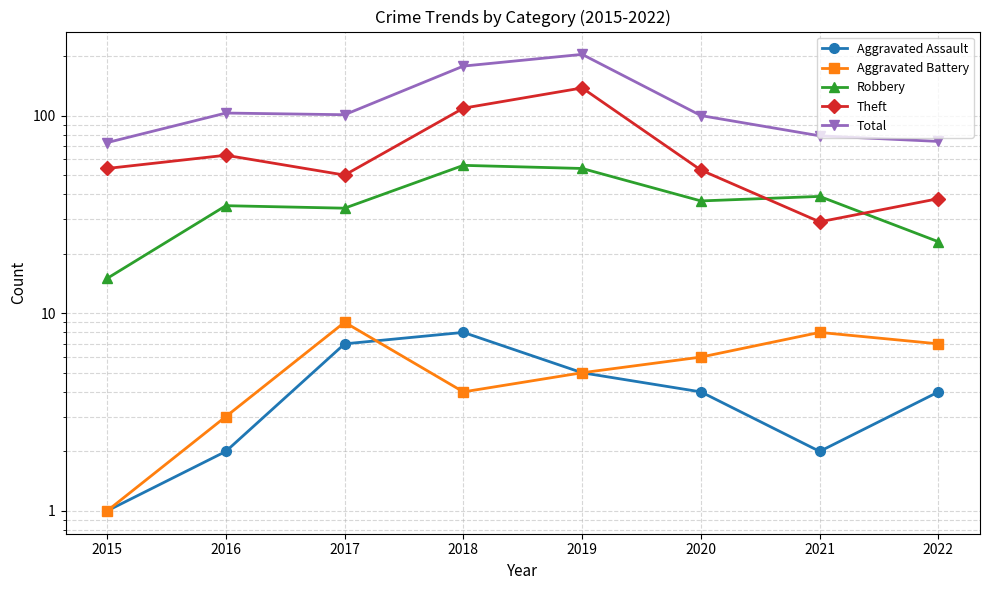

Where does the Total series first go above 101?

2016